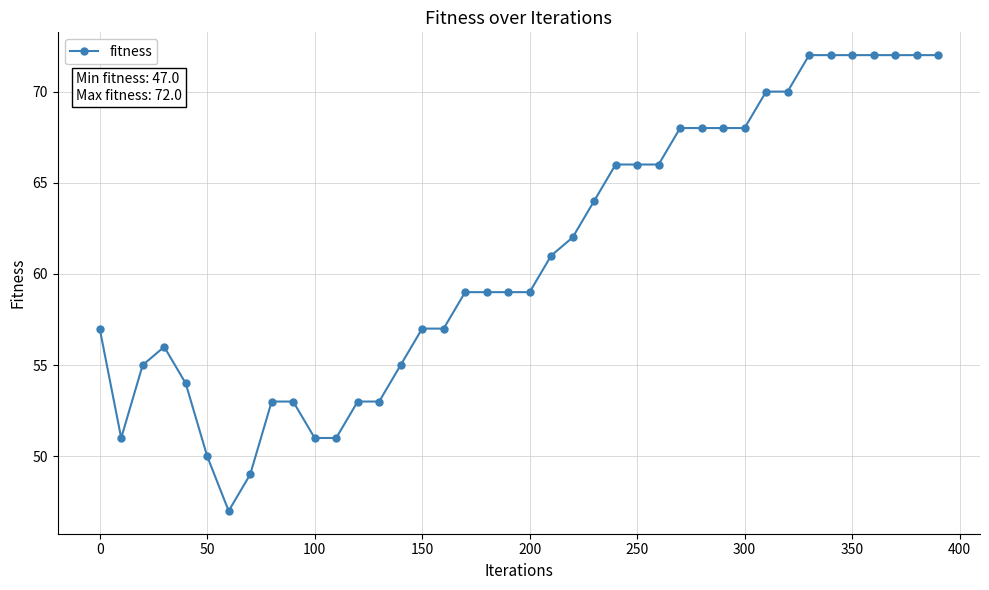

Count the number of categories in the chart.

40